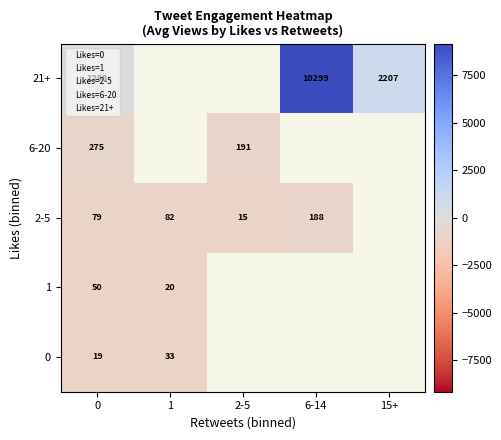

What is the spread (max minus min) of values at 0?

1269.0